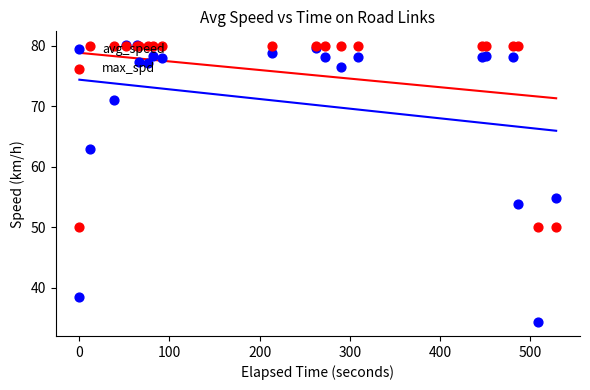

At which category is the sum across all series the highest?

200